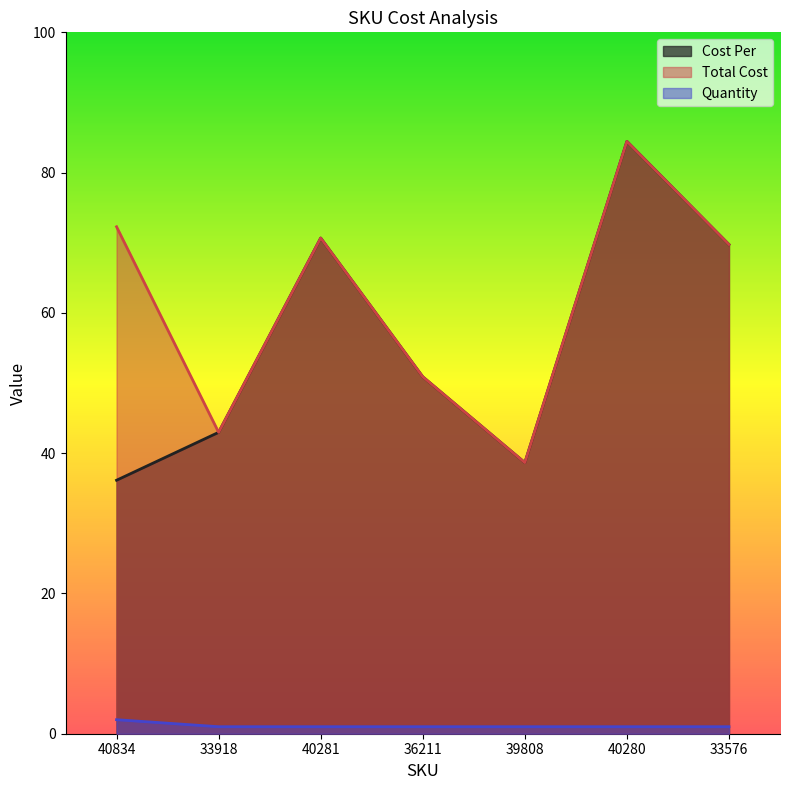

What is the value of the Total Cost point at the 6th from the left?

84.5